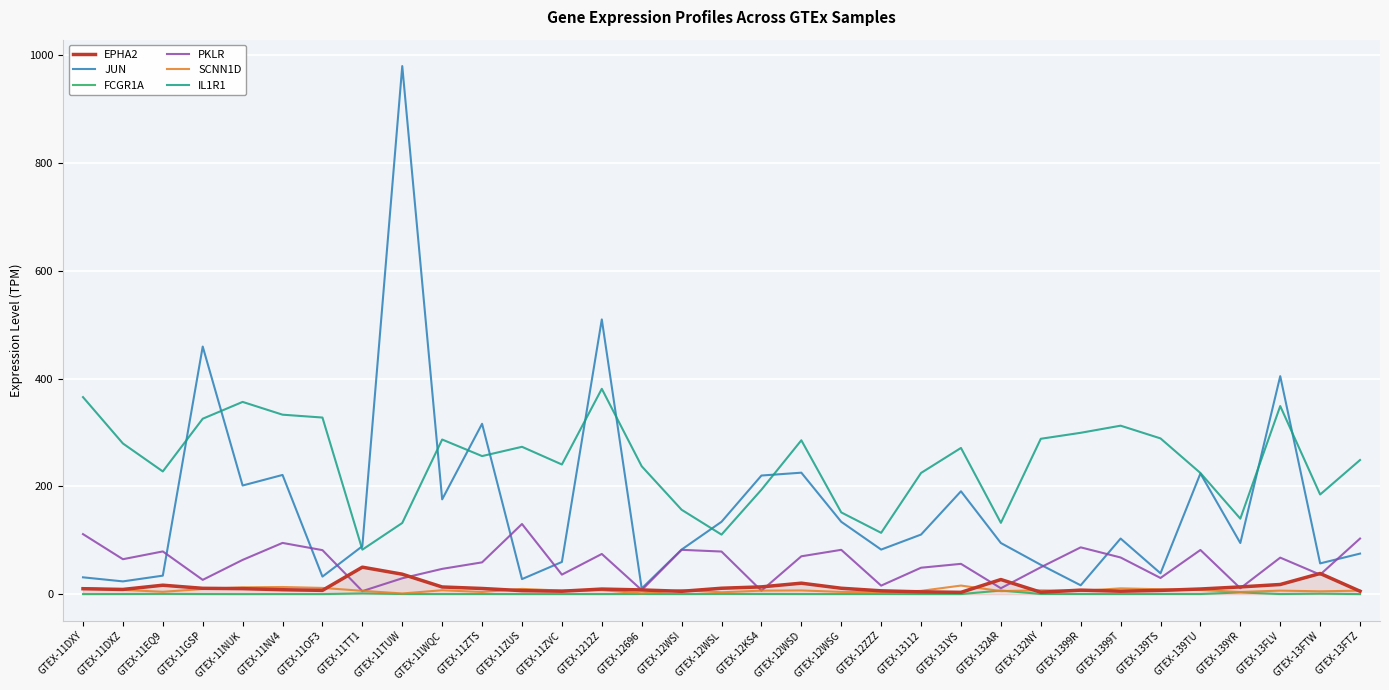

True or false: SCNN1D and IL1R1 intersect in this chart.

False